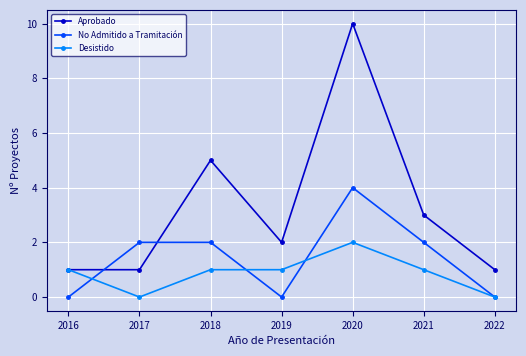

How many values in the No Admitido a Tramitación series are below 2?

3